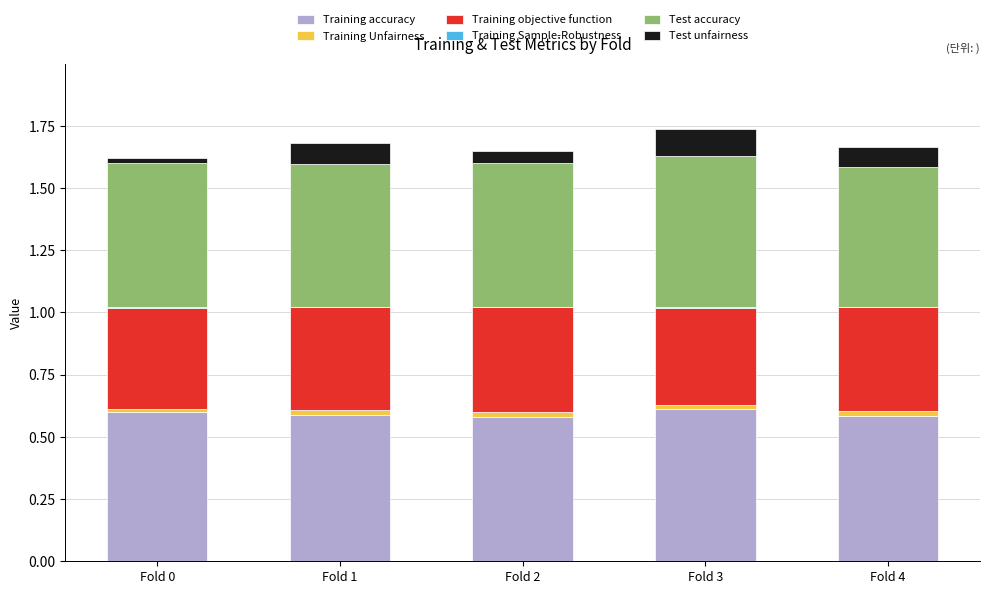

The Training accuracy series shows 0.6 at Fold 3. True or false?

True